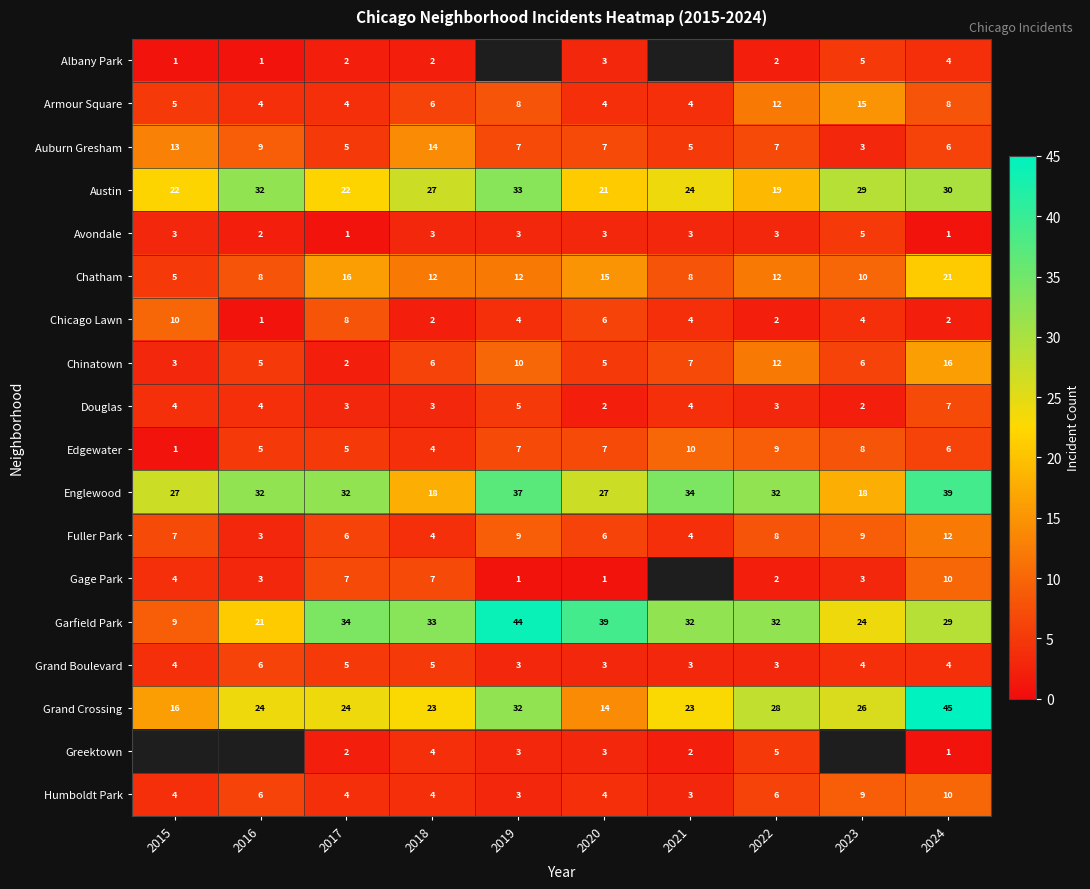

The Fuller Park series shows 1 at 2016. True or false?

False